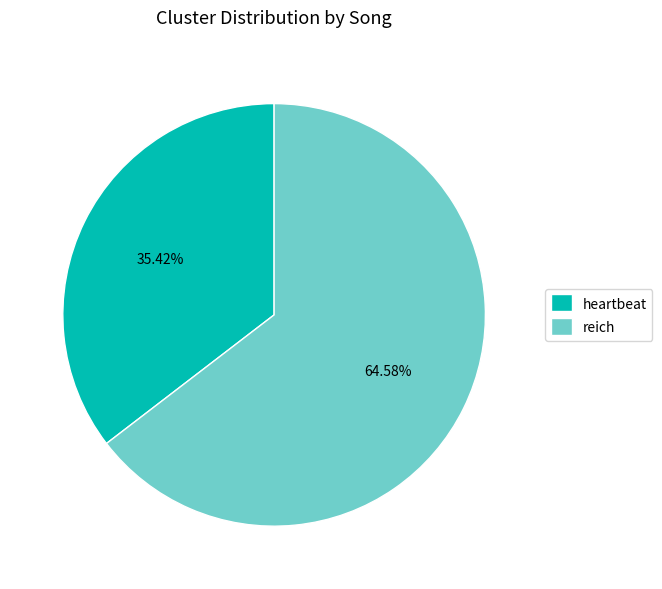

To the nearest percent, what percentage of the pie is heartbeat?

35%